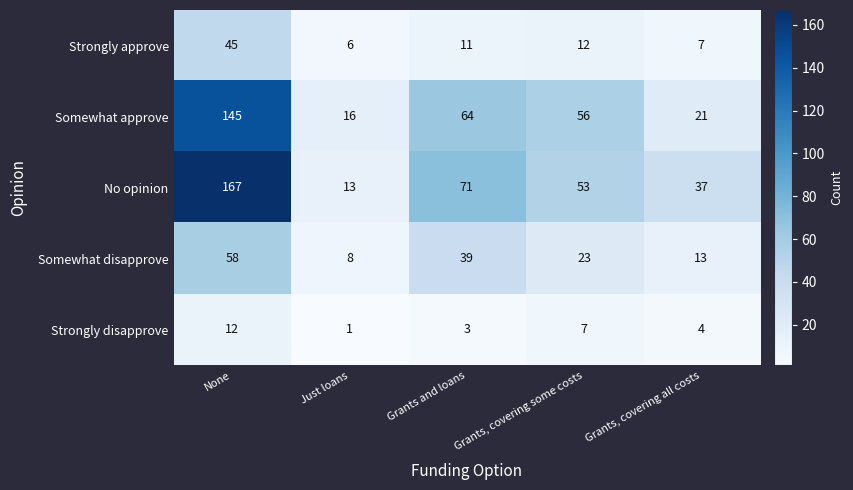

What is the difference between the highest and lowest values at Grants, covering all costs?

33